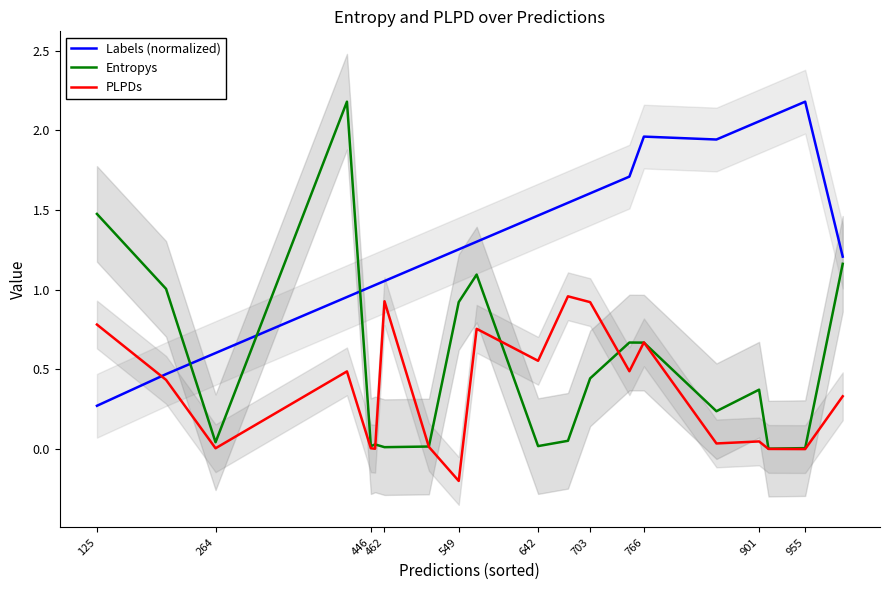

What is the maximum value shown in the chart?

2.2